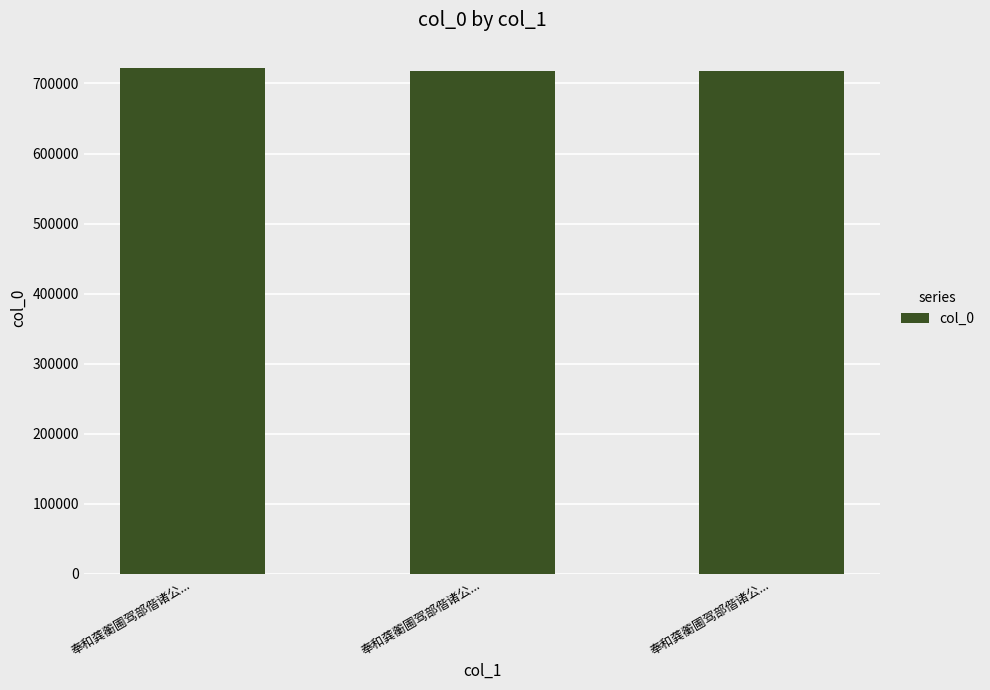

What is the sum of the values at 奉和龚蘅圃驾部偕诸公... and 奉和龚蘅圃驾部偕诸公...?

1434789